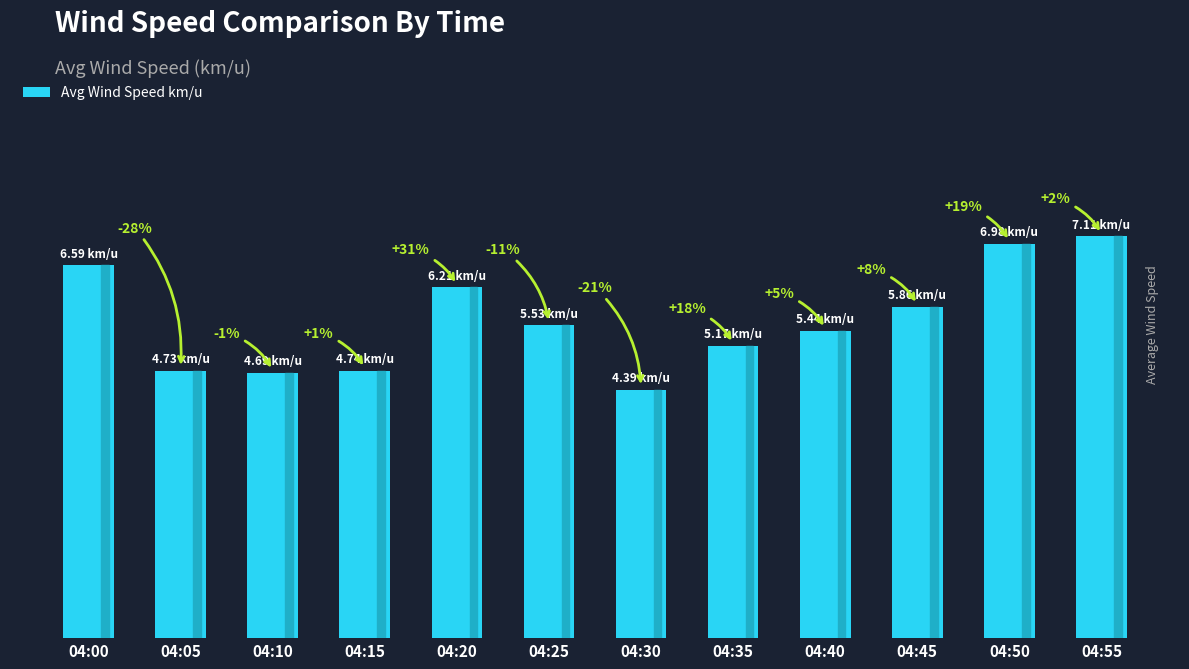

What is the maximum value shown in the chart?

7.1